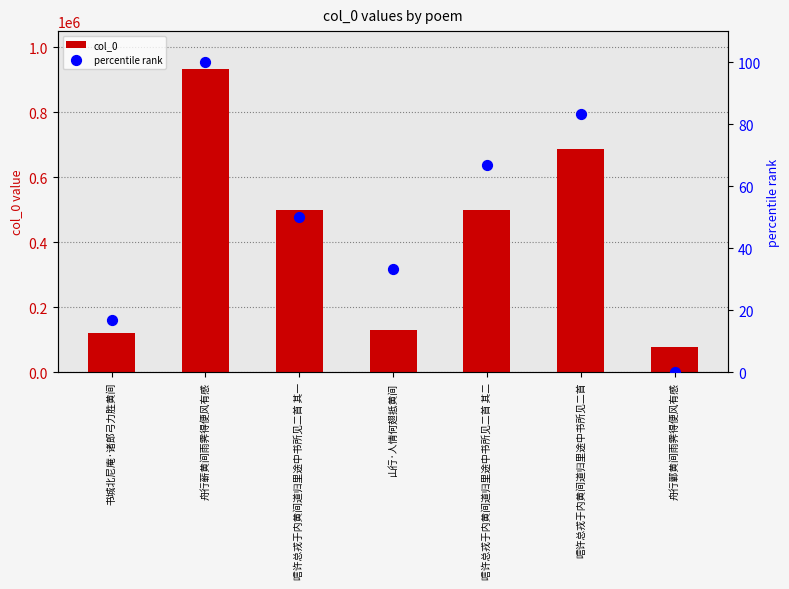

At which category is the sum across all series the highest?

舟行蕲黄间雨霁得便风有感